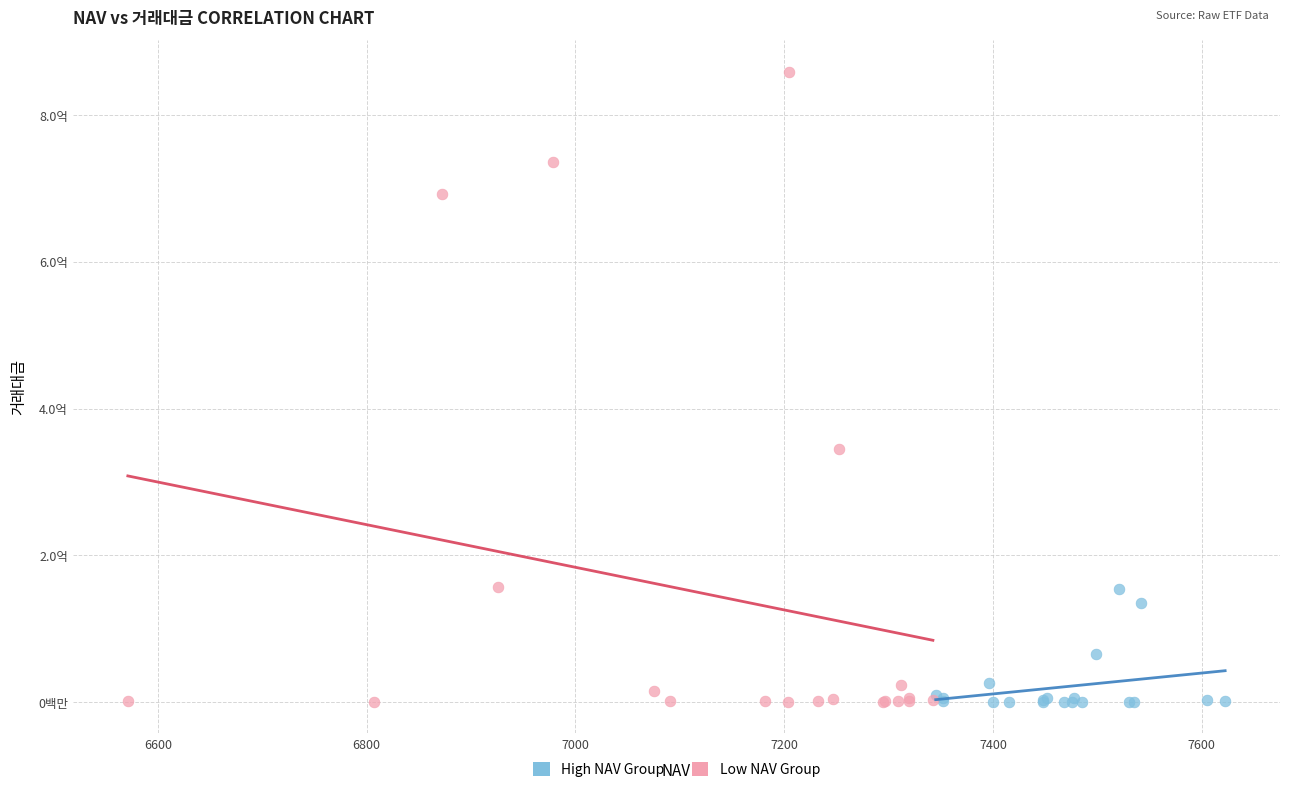

What are all the series names shown in the legend?

High NAV Group, Low NAV Group